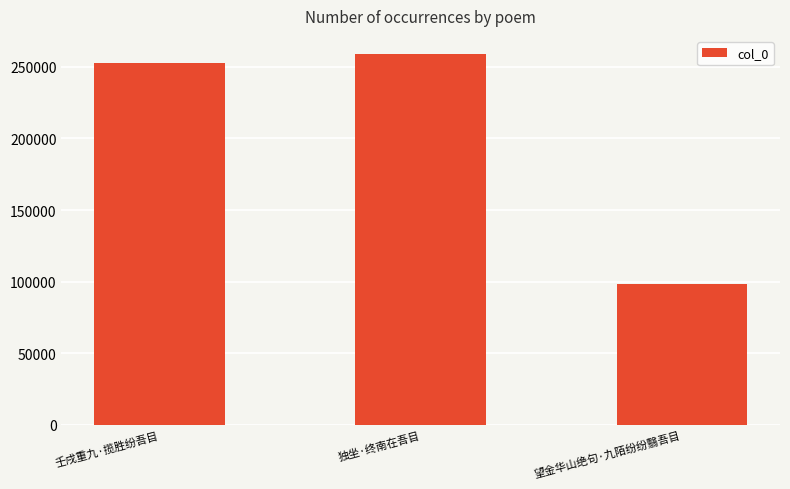

What is the label of the 2nd bar from the left?

独坐·终南在吾目